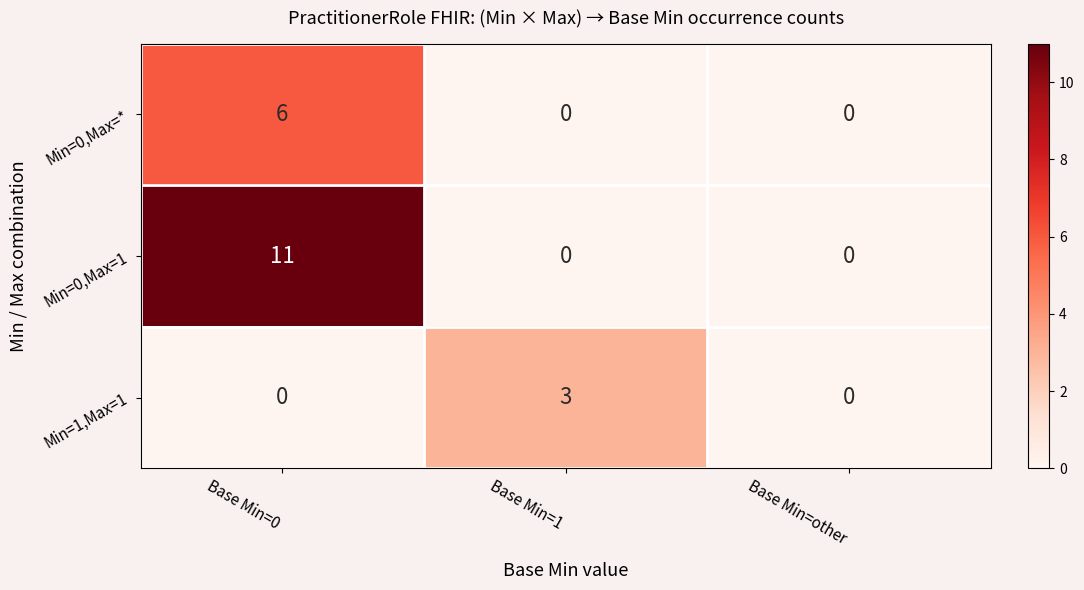

What is the sum of the Min=1,Max=1 values at Base Min=1 and Base Min=0?

3